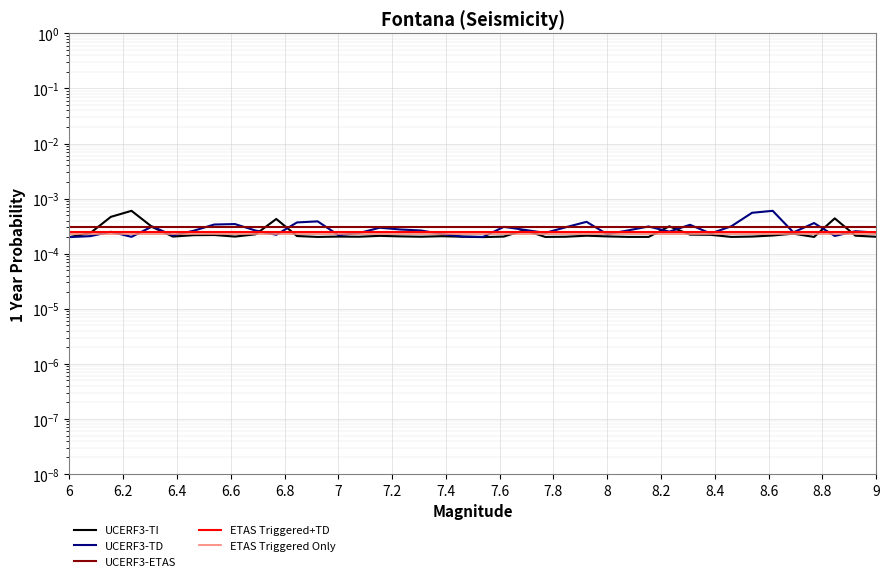

True or false: UCERF3-TI and ETAS Triggered Only cross at least once.

True